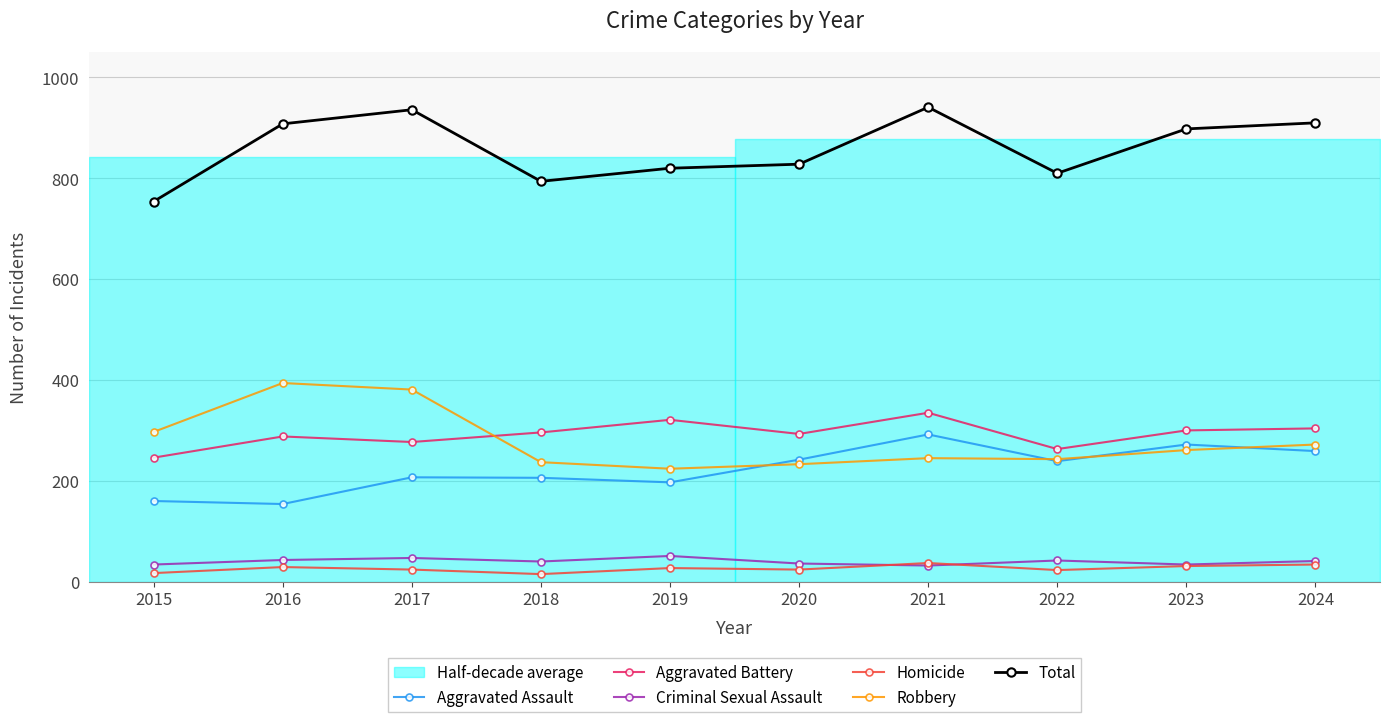

At which category does Homicide reach its first local valley?

2018